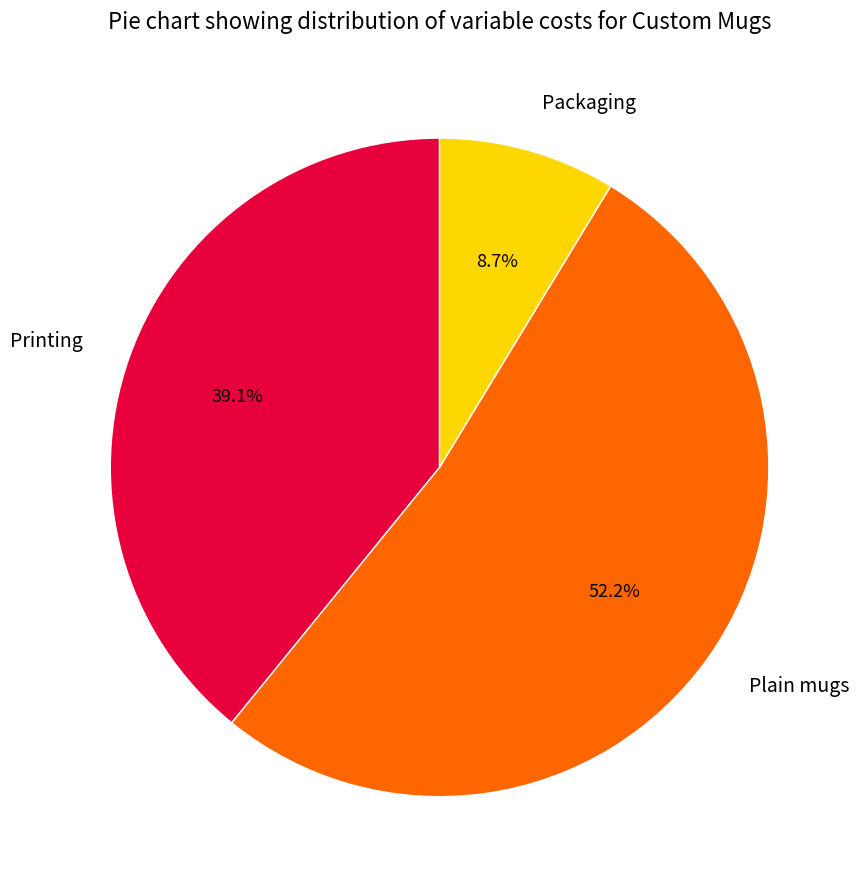

Approximately how many times larger is the value at Printing compared to Packaging?

4.5